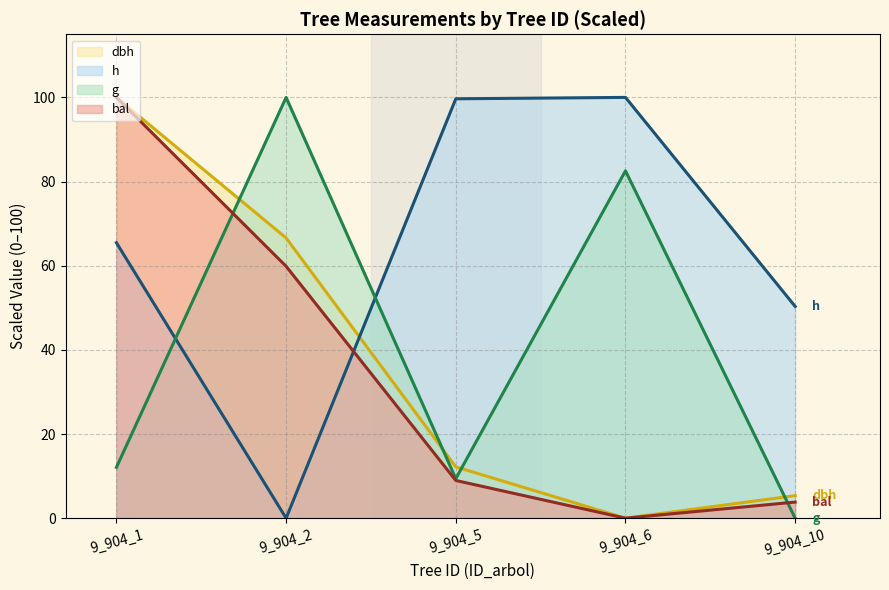

How many interior local valleys does the g series have?

1